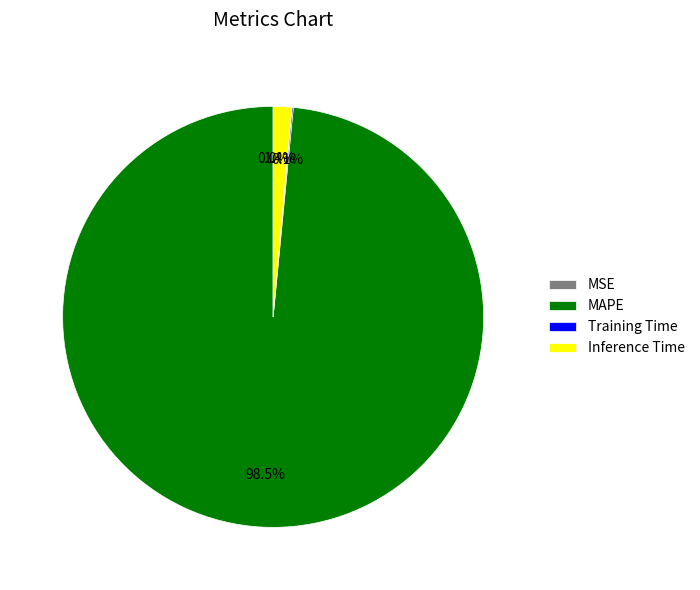

Which slice represents more than half of the pie?

MAPE